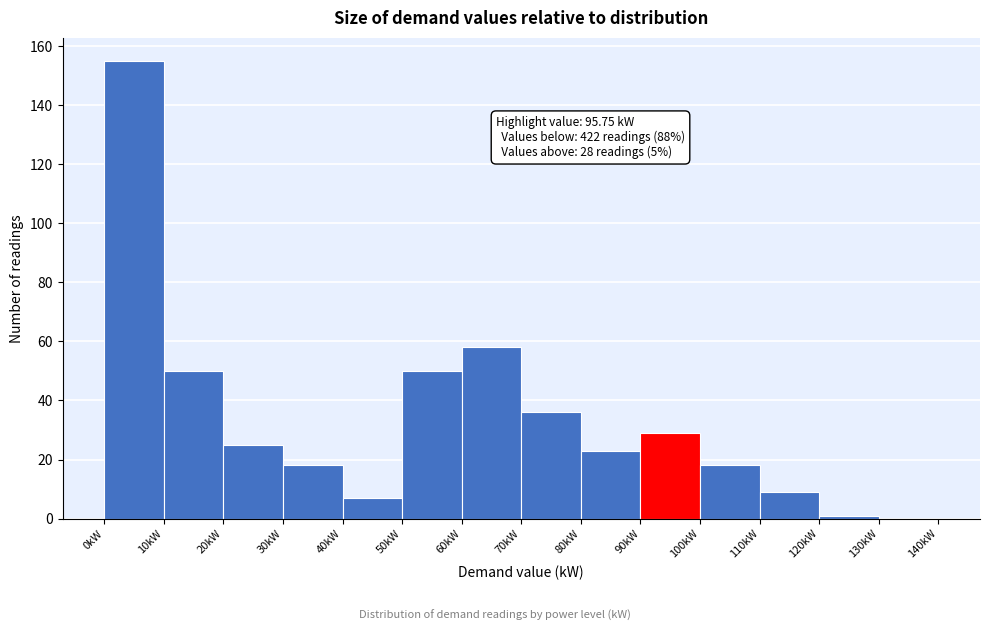

Over which range of the x-axis is the bar tallest?

0 to 10